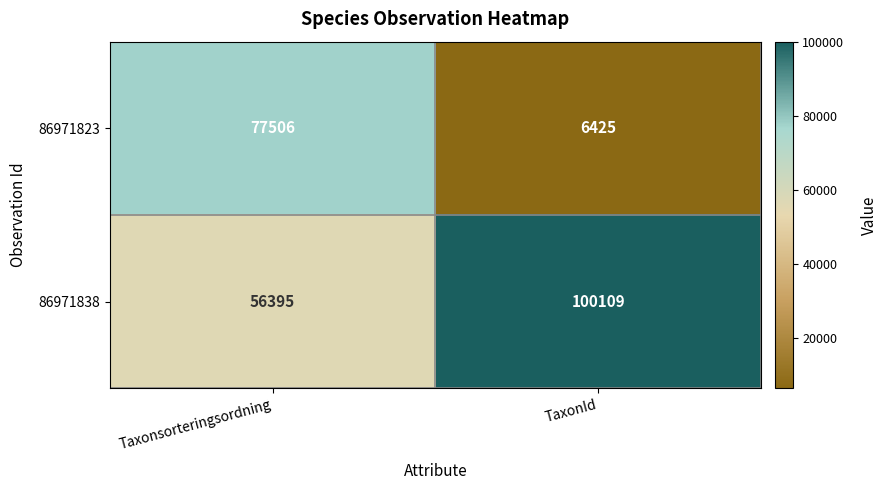

Reading left to right, transcribe all the data shown in this chart.

86971823: 77506	6425
86971838: 56395	100109